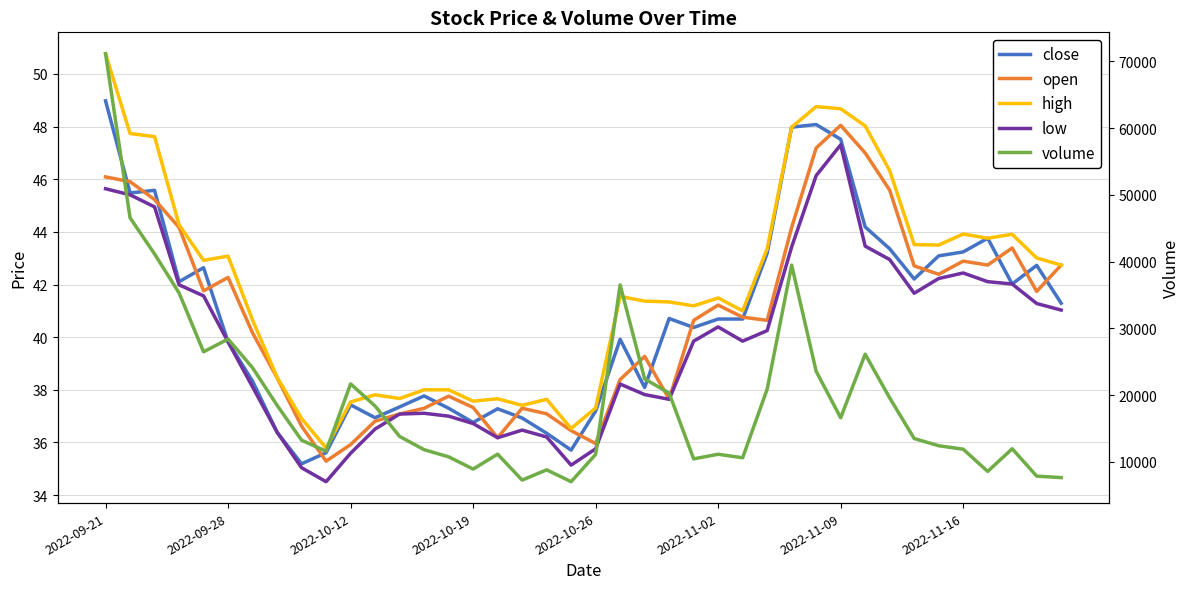

Does the chart display data point markers on the line(s)?

No